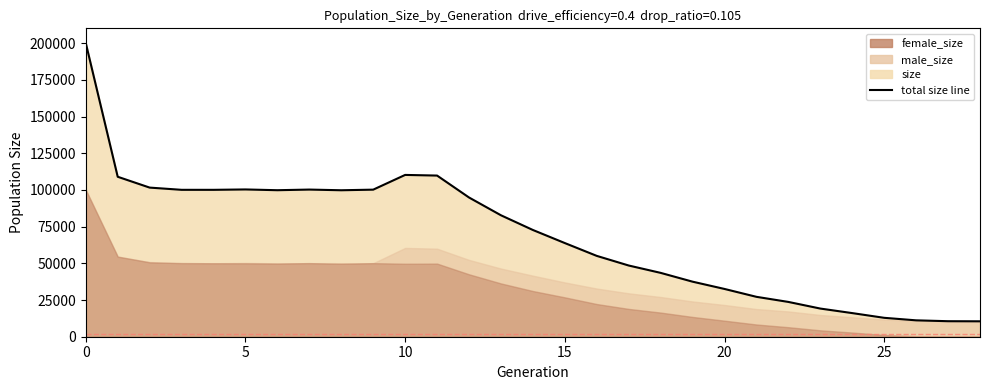

What is the label of the 29th point from the left?

28